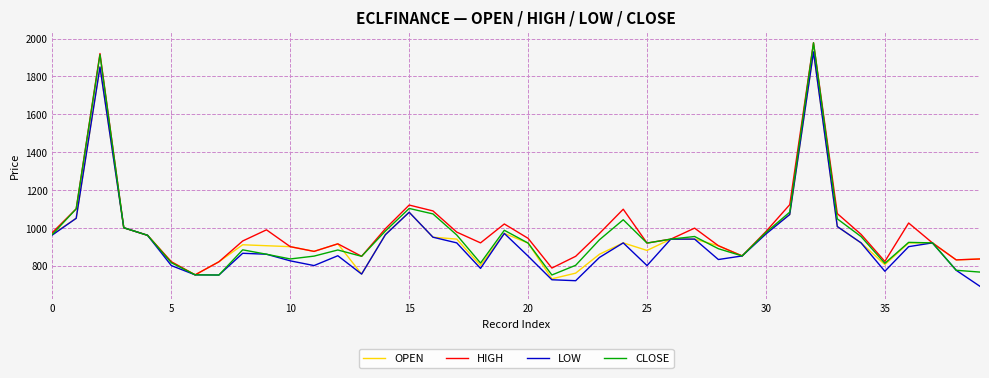

How many values in the LOW series are below 900?

20